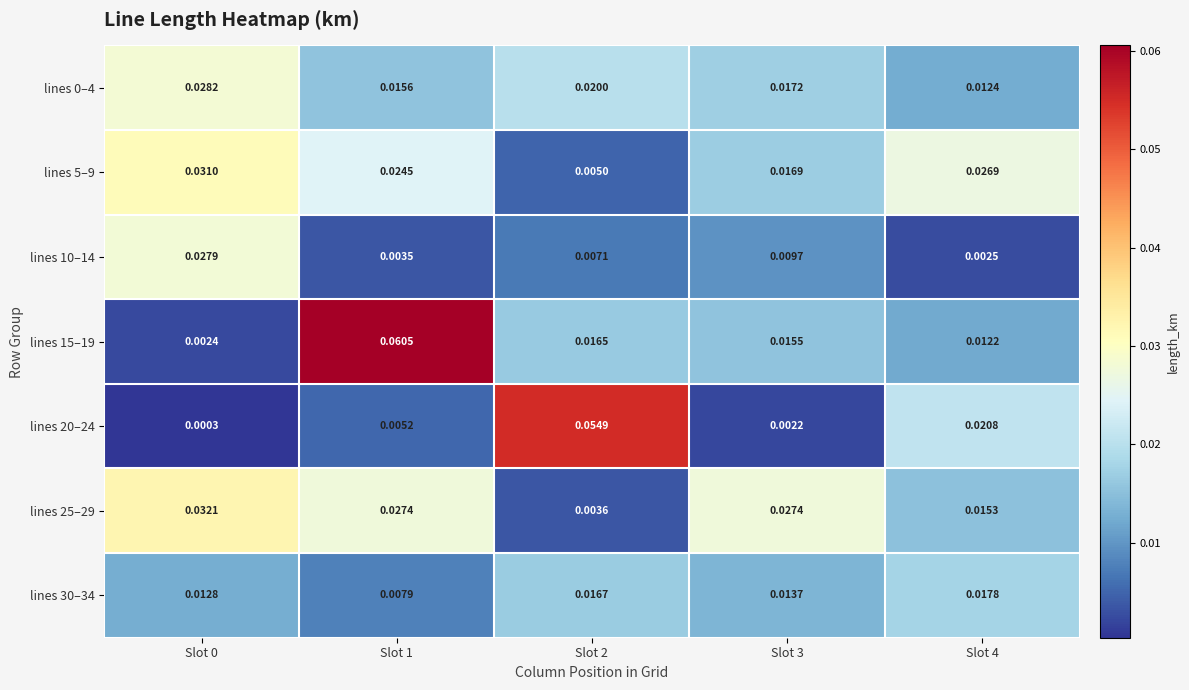

Is the value of lines 10–14 at Slot 2 greater than the value of lines 0–4 at Slot 1?

No